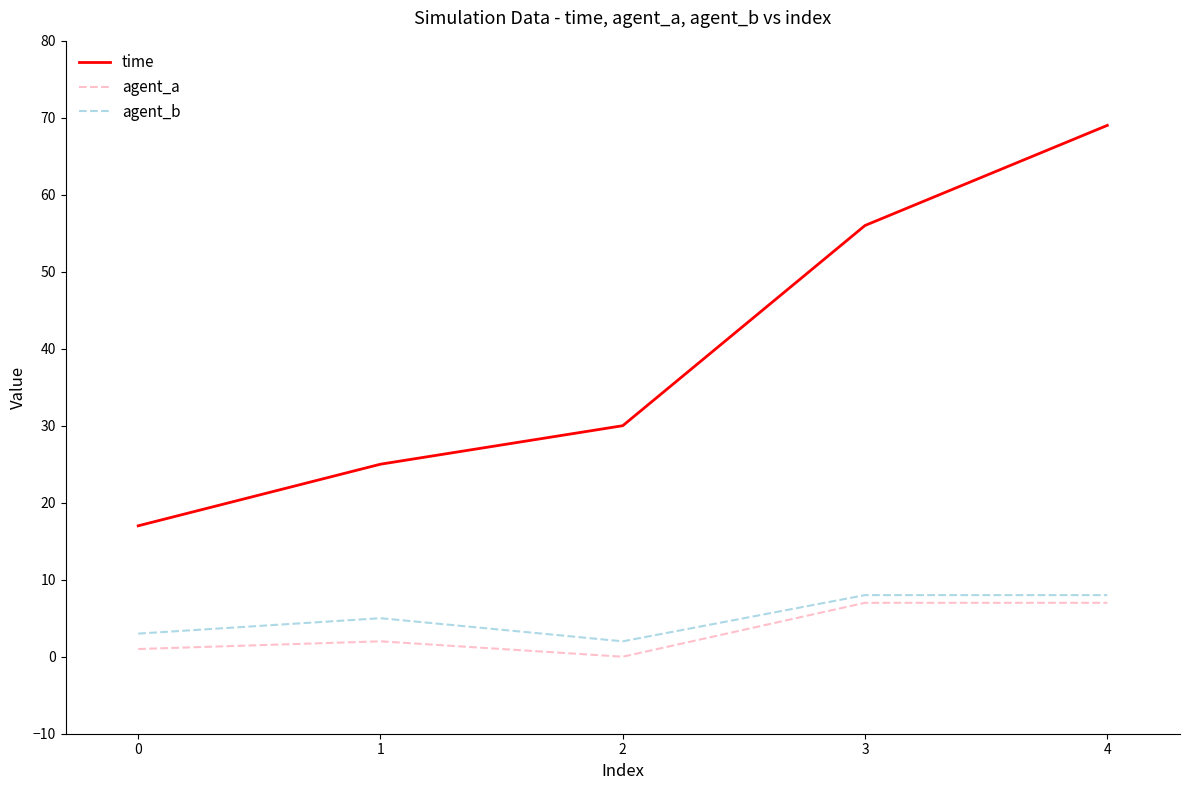

Is it true that time equals 27 at 0?

False